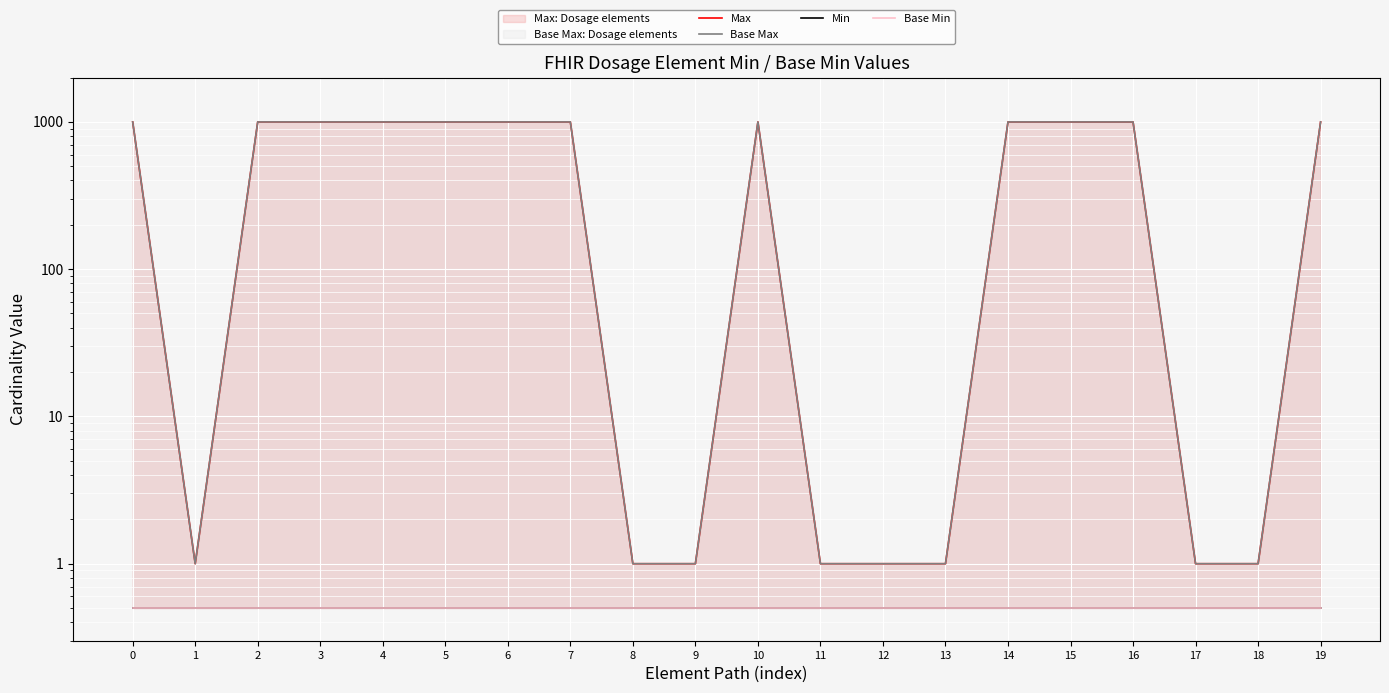

What is the sum of the Min values at 5 and 15?

1.0